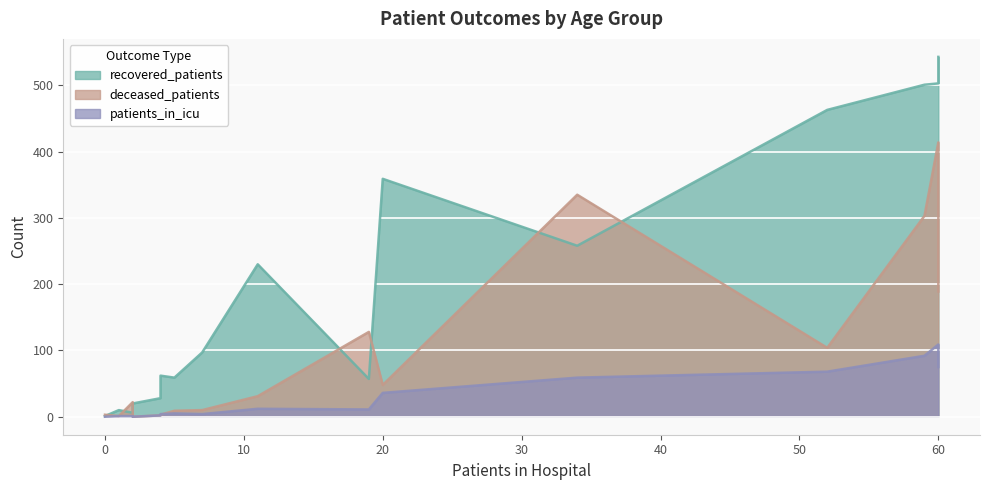

At how many categories does at least one series exceed 269?

6